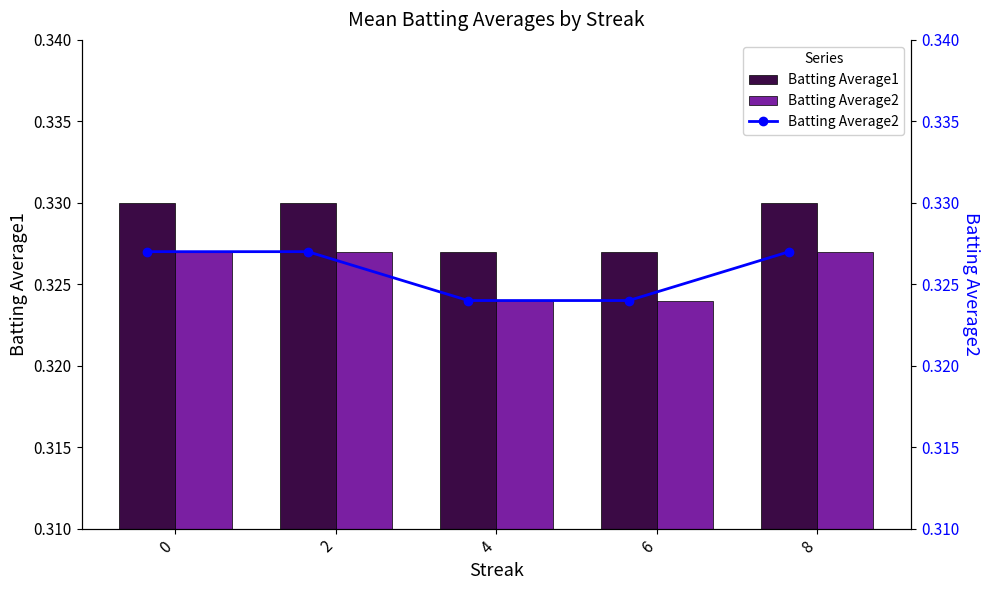

Reading left to right, list all the values displayed in this chart.

Batting Average1: 0.3	0.3	0.3	0.3	0.3
Batting Average2: 0.3	0.3	0.3	0.3	0.3